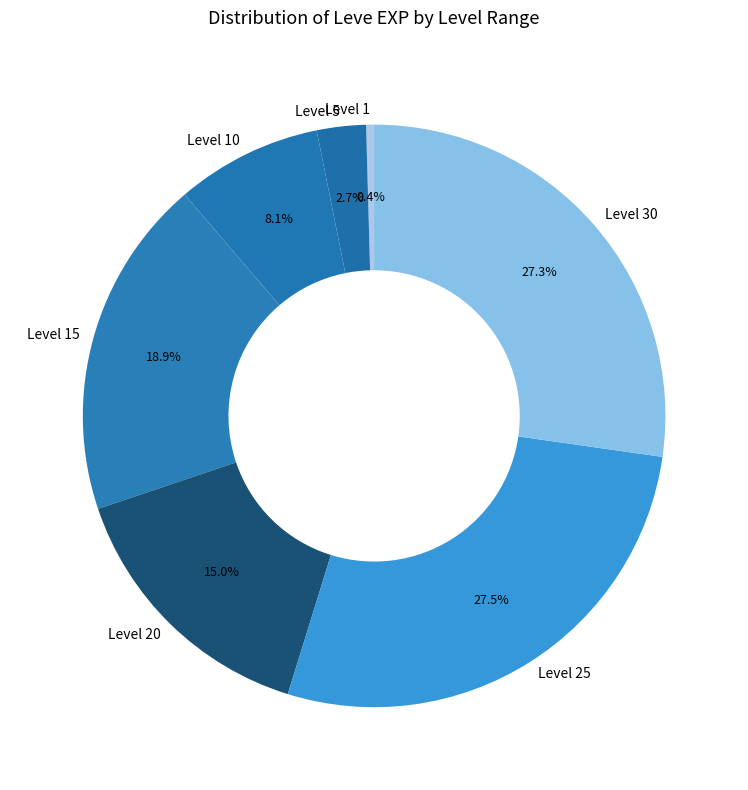

Is there a majority slice in this chart?

No